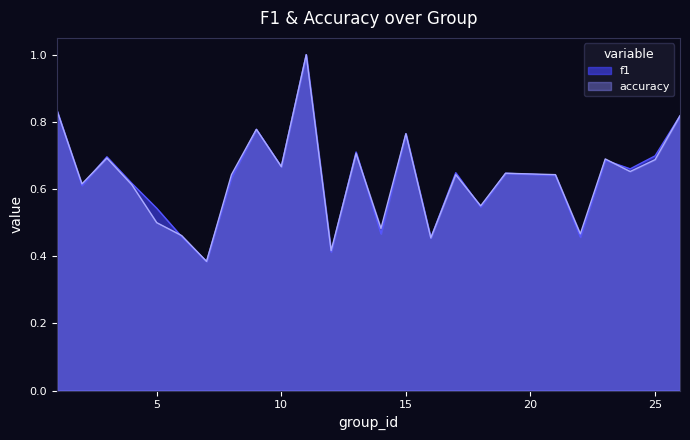

How many interior local valleys does the f1 series have?

9